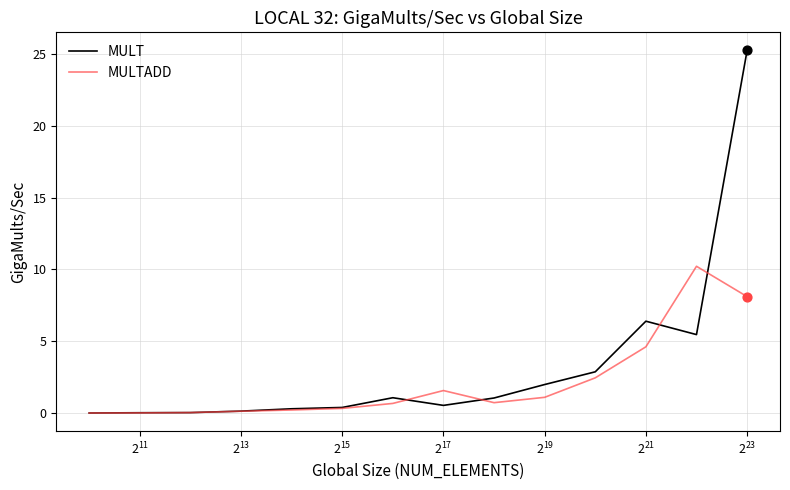

What are all the series names shown in the legend?

MULT, MULTADD